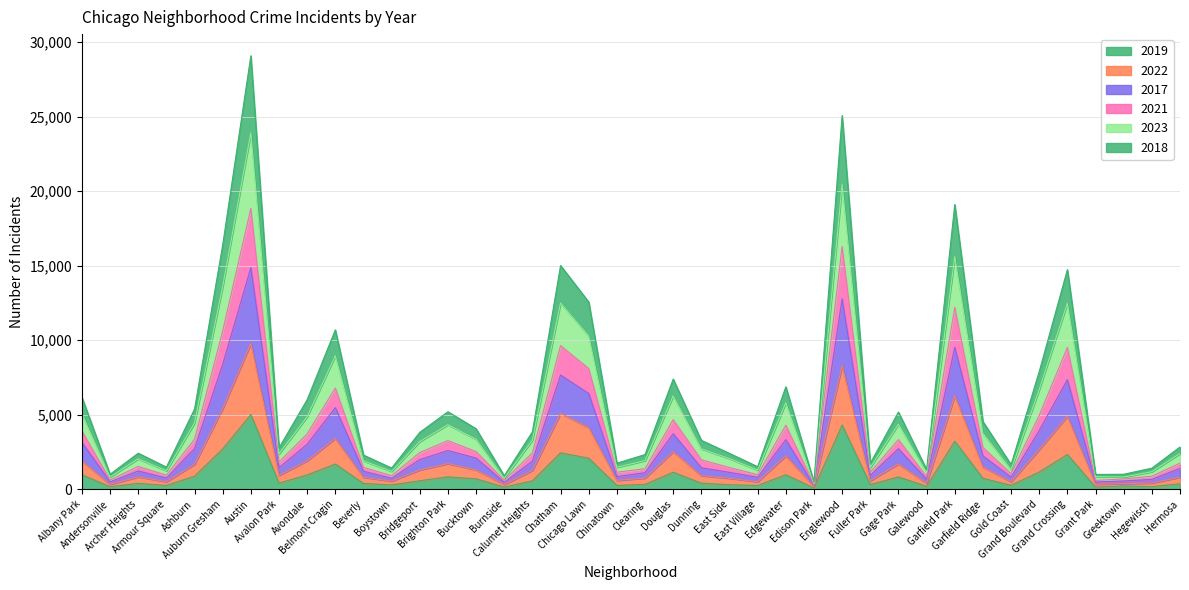

At which category is the sum across all series the highest?

Austin